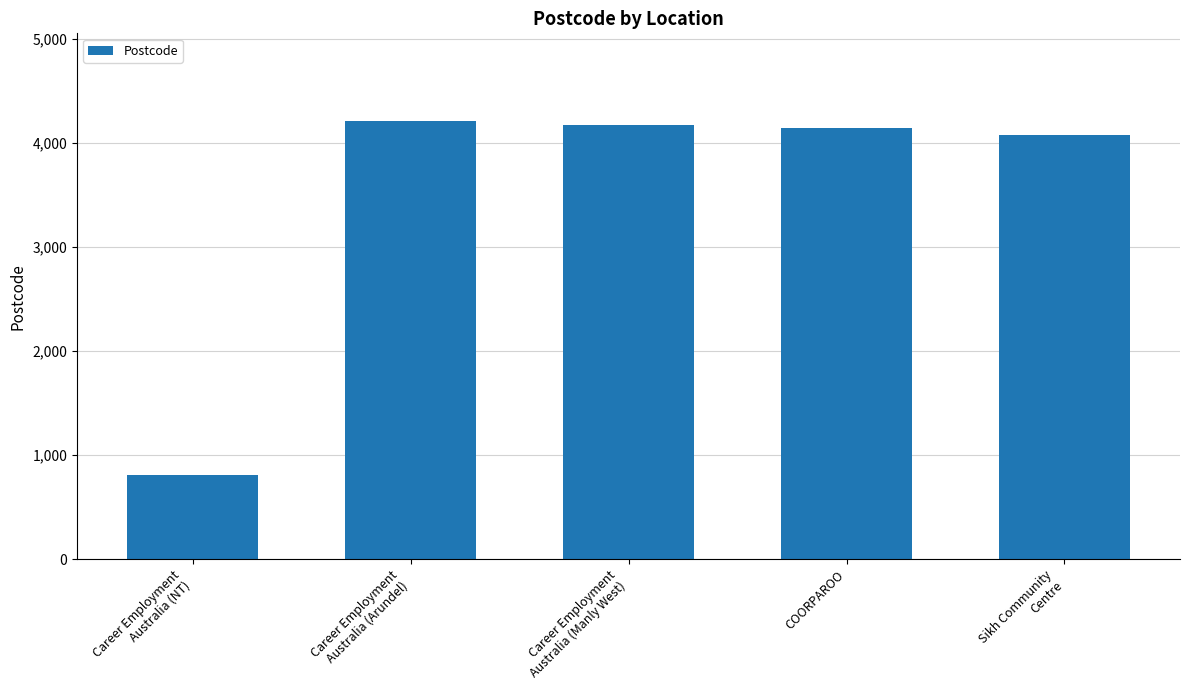

What is the minimum value shown in the chart?

810